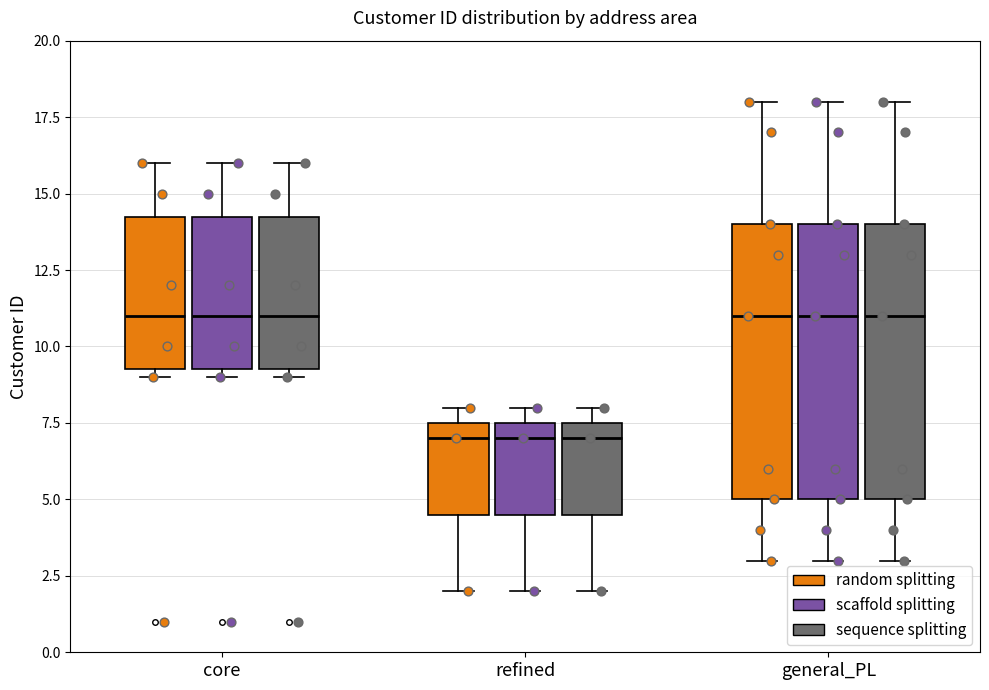

Where does the upper whisker of the box for general_PL (sequence splitting) end on the y-axis? The values are not printed on the chart, so give them approximately, as read against the axis.

18.0